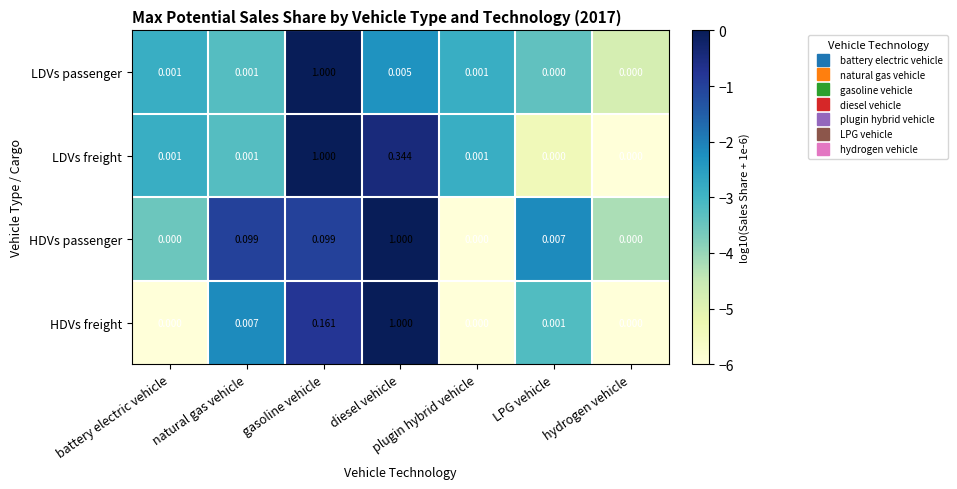

At which category is the sum across all series the highest?

diesel vehicle